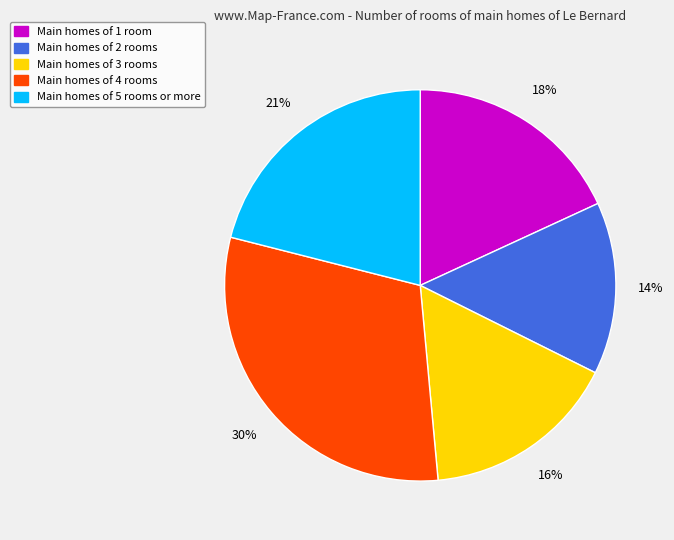

To the nearest percent, what is the average slice percentage?

20%